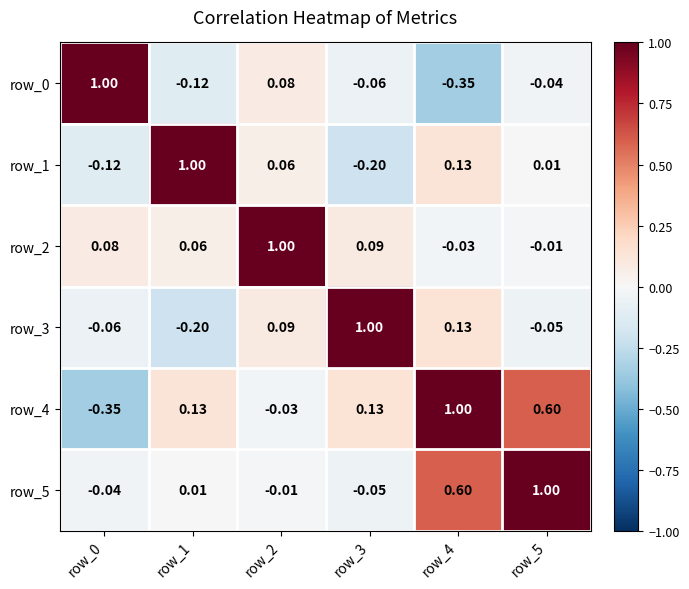

Is the value of row_0 at row_0 greater than the value of row_2 at row_3?

Yes